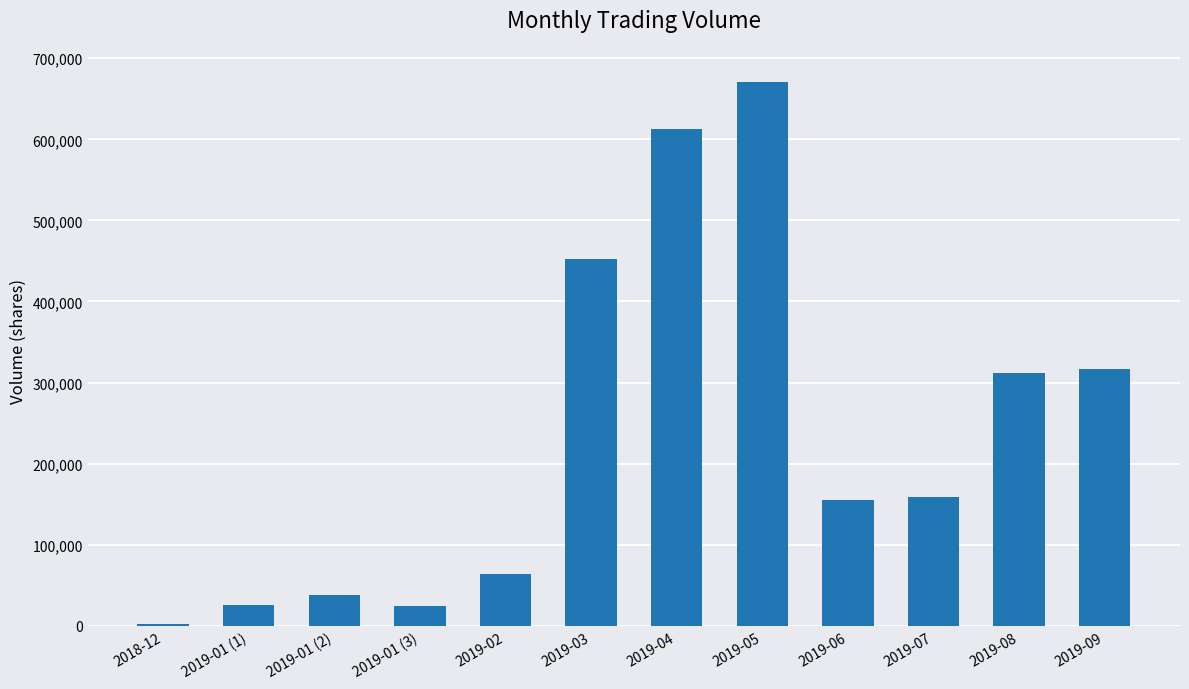

Which category has the lowest value across all series?

2018-12